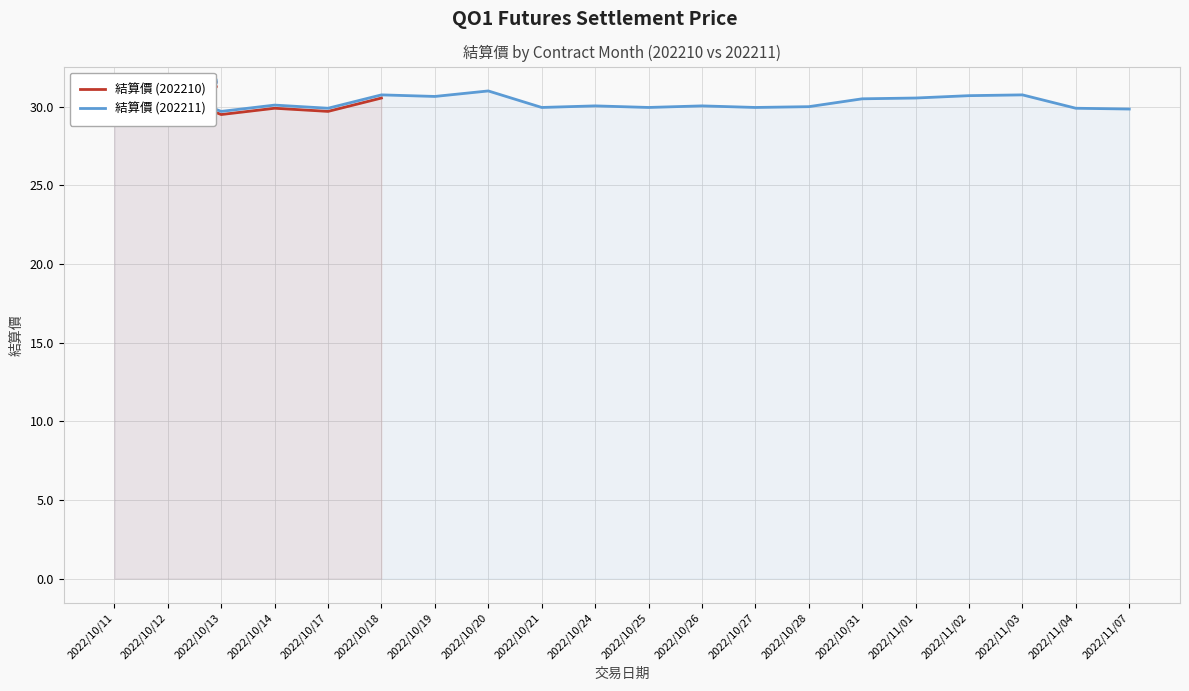

List the labels in order of 結算價 (202211) value, smallest first.

2022/10/13, 2022/11/07, 2022/10/17, 2022/11/04, 2022/10/21, 2022/10/25, 2022/10/27, 2022/10/28, 2022/10/24, 2022/10/26, 2022/10/11, 2022/10/14, 2022/10/31, 2022/11/01, 2022/10/19, 2022/11/02, 2022/10/18, 2022/11/03, 2022/10/12, 2022/10/20